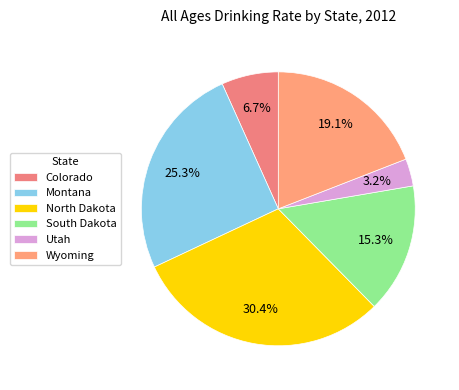

How many slices are in this pie chart?

6